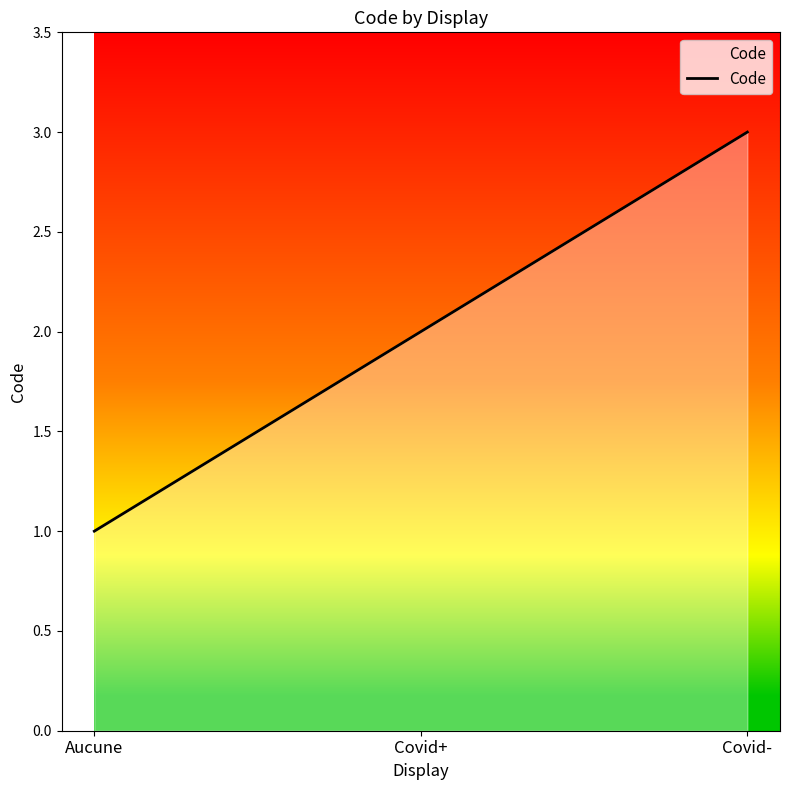

Approximately how many times larger is the value at Covid- compared to Aucune?

3.0